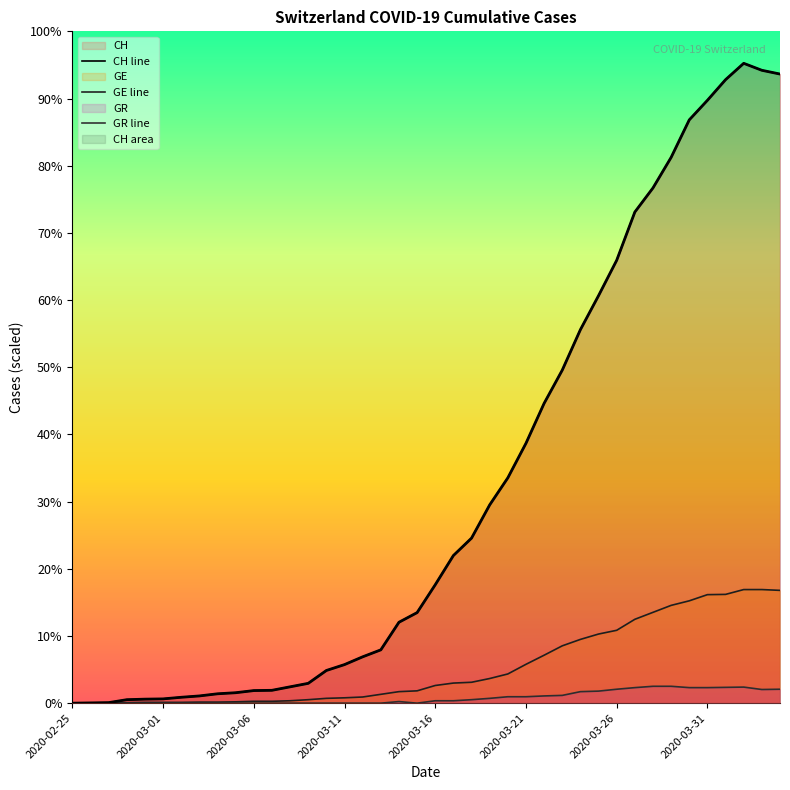

How many values in GE are above zero?

39